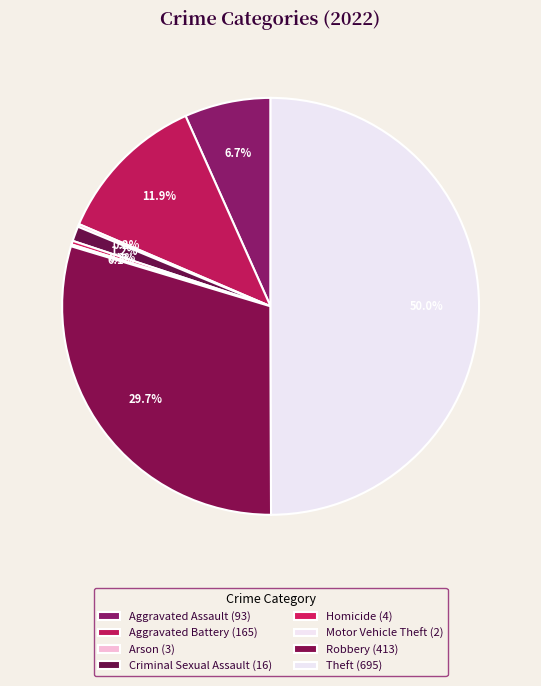

Which category has the biggest portion of the pie?

Theft